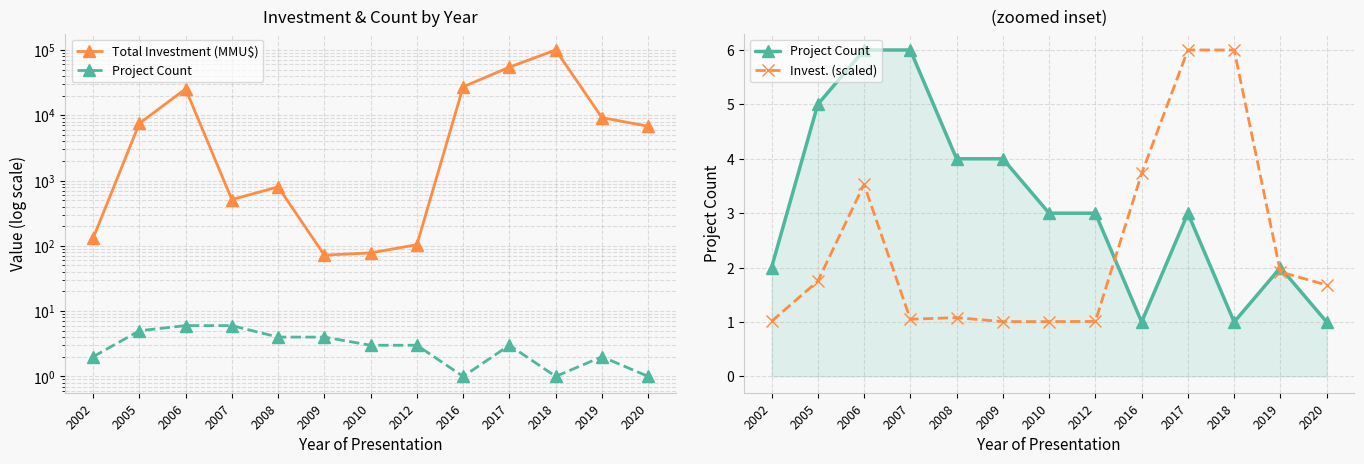

Is the value of Total Investment (MMU$) at 2008 greater than the value of Project Count at 2017?

Yes